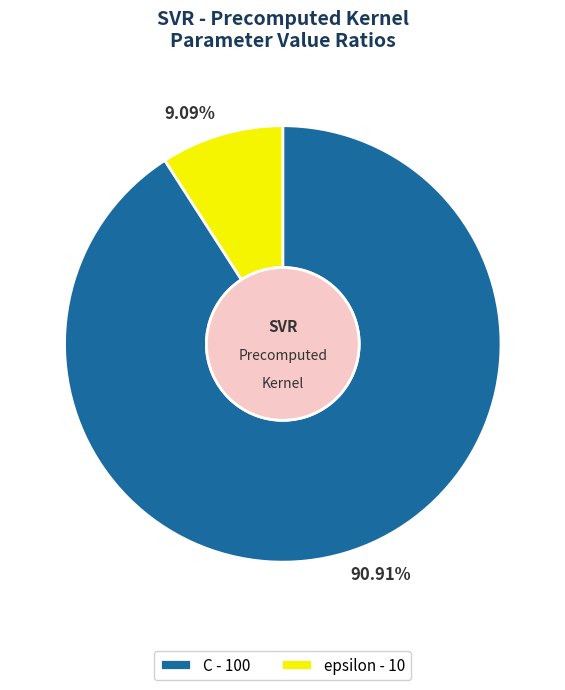

To the nearest percent, what is the average slice percentage?

50%